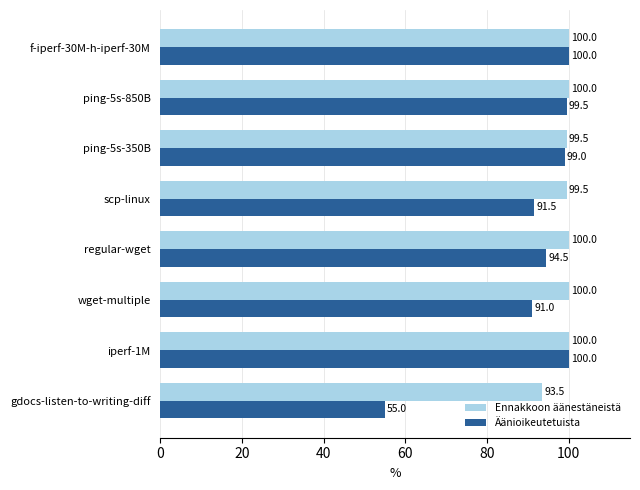

Which series has the largest range (max minus min)?

Äänioikeutetuista